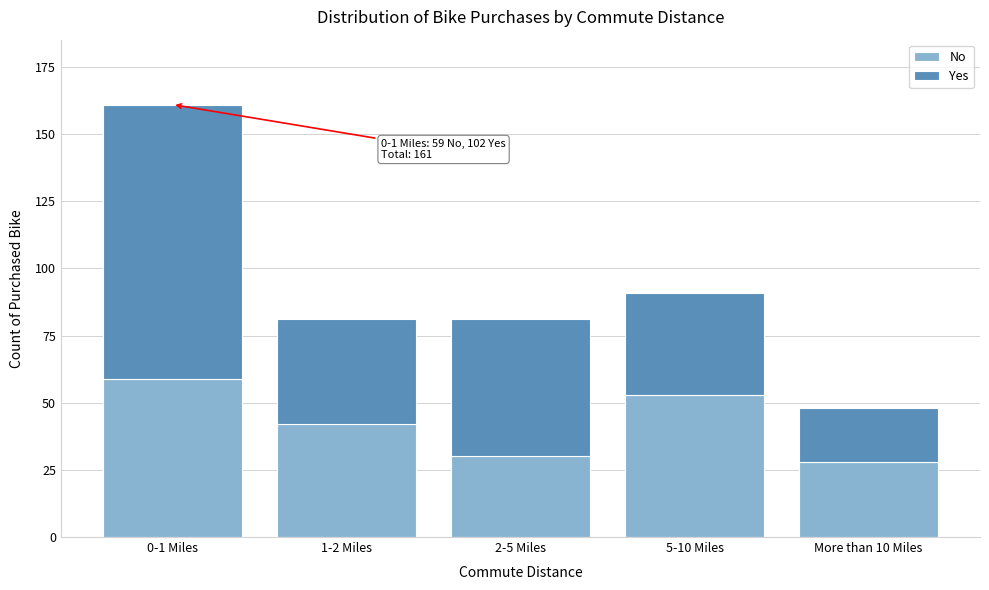

Reading left to right, transcribe the values for No.

0-1 Miles=59	1-2 Miles=42	2-5 Miles=30	5-10 Miles=53	More than 10 Miles=28